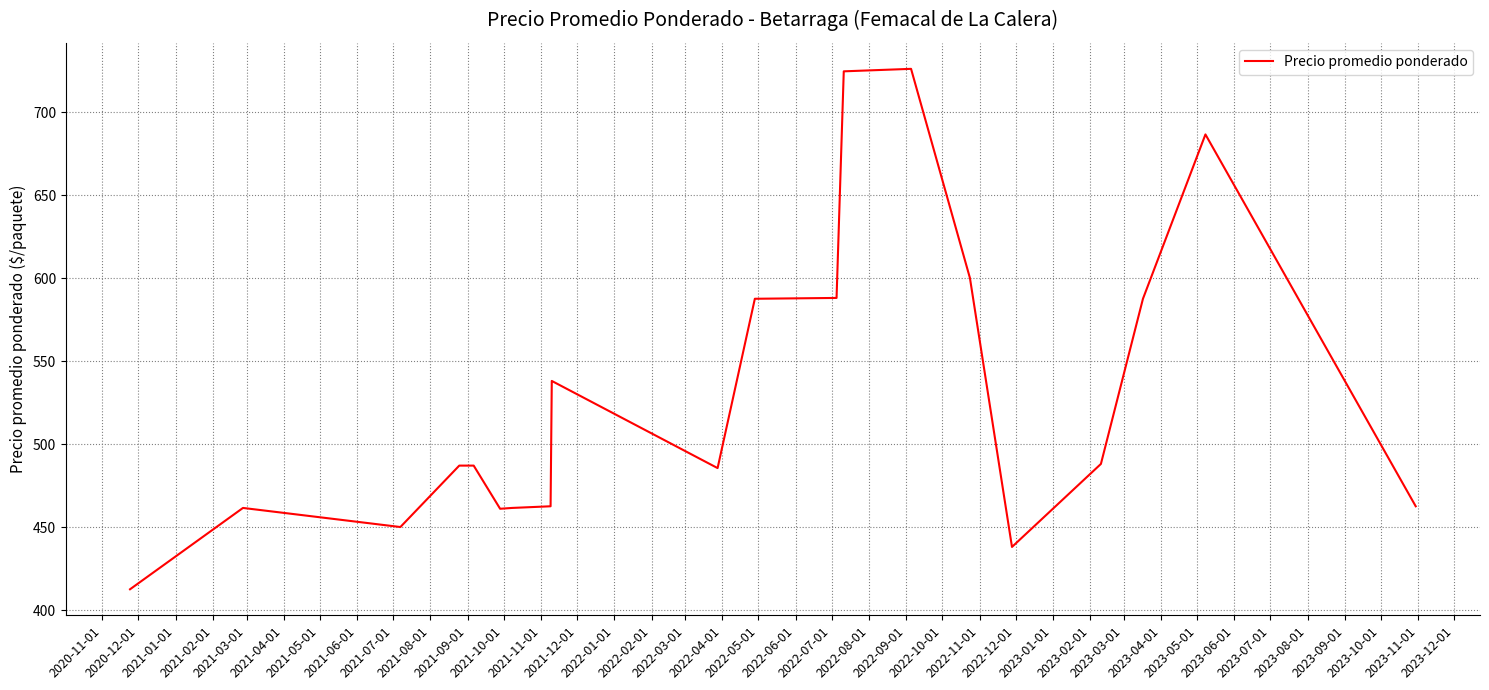

What is the difference between the maximum and minimum values?

313.5